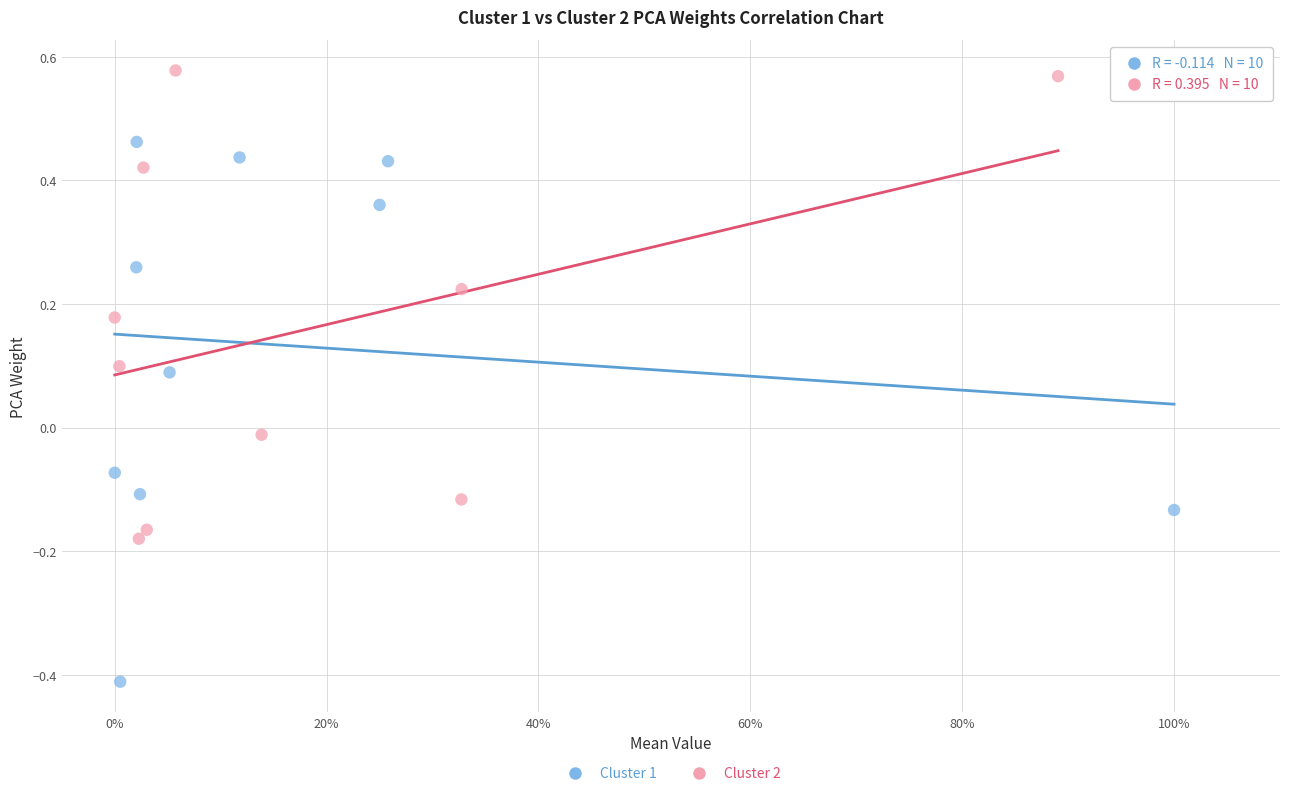

Which series has the widest spread of Y values?

Cluster 1